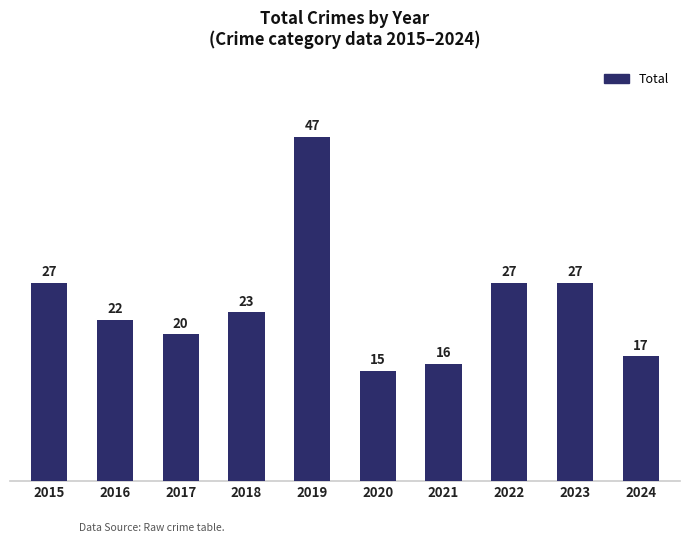

True or false: the data shows 9 at 2017.

False